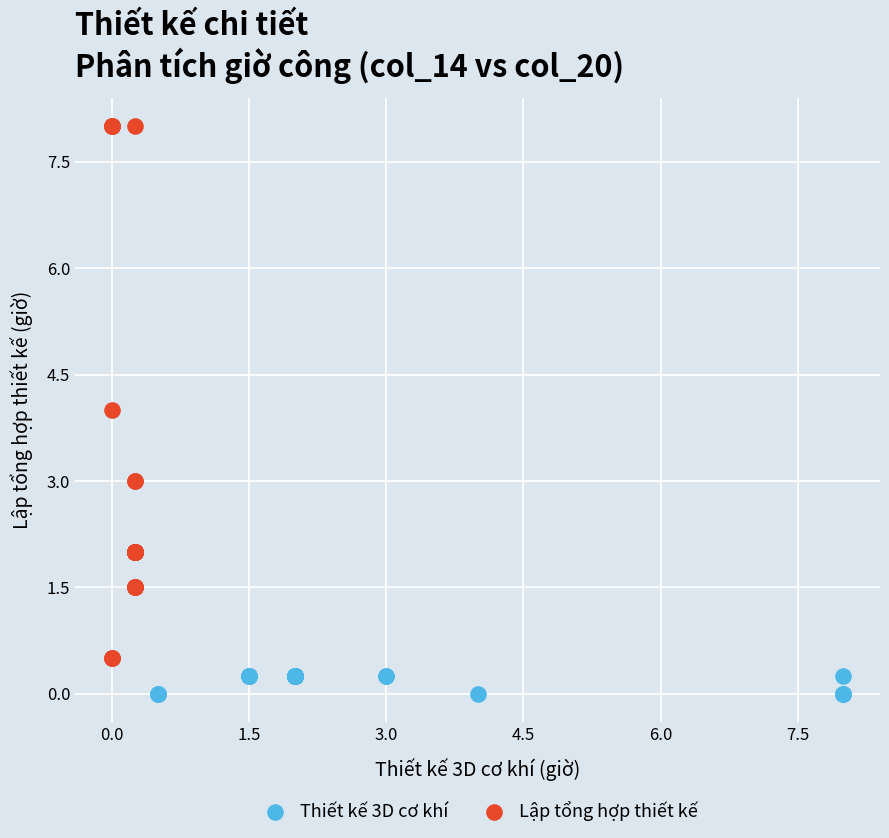

Which series reaches the minimum Y coordinate?

Thiết kế 3D cơ khí